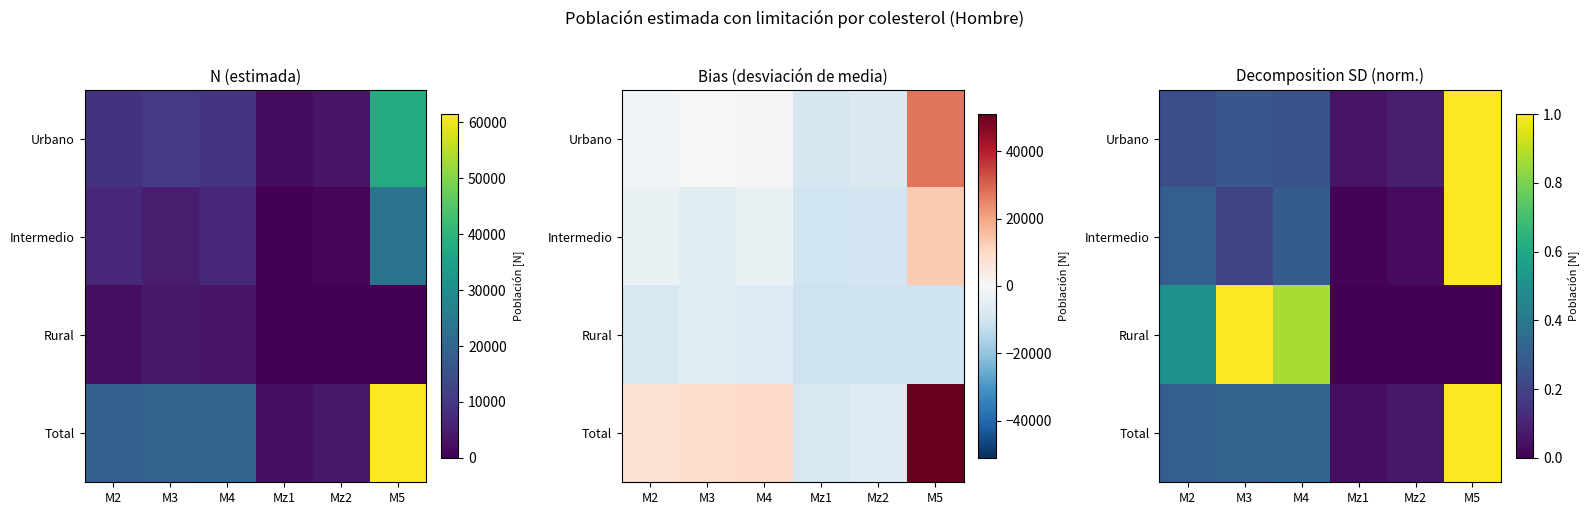

What is the difference between the Rural values at M5 and M4?

0.9